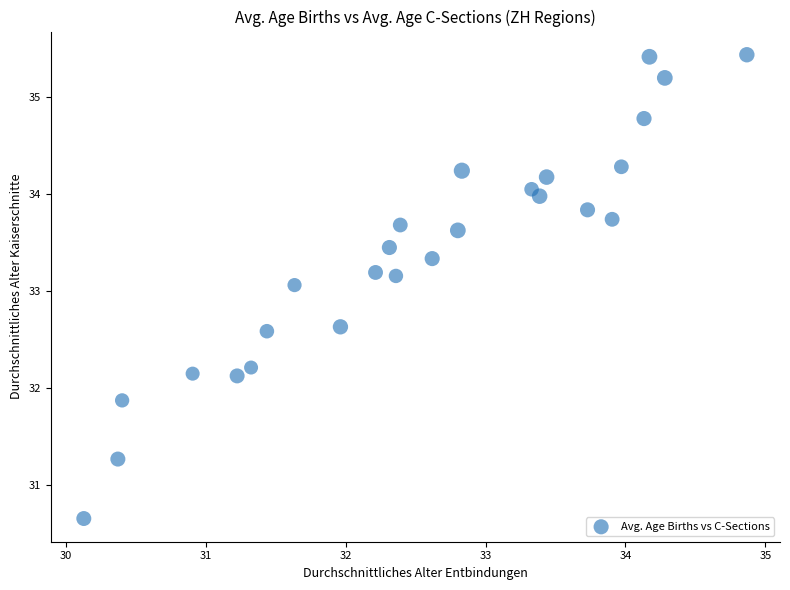

What Y value in the scatter plot is closest to 33?

33.1